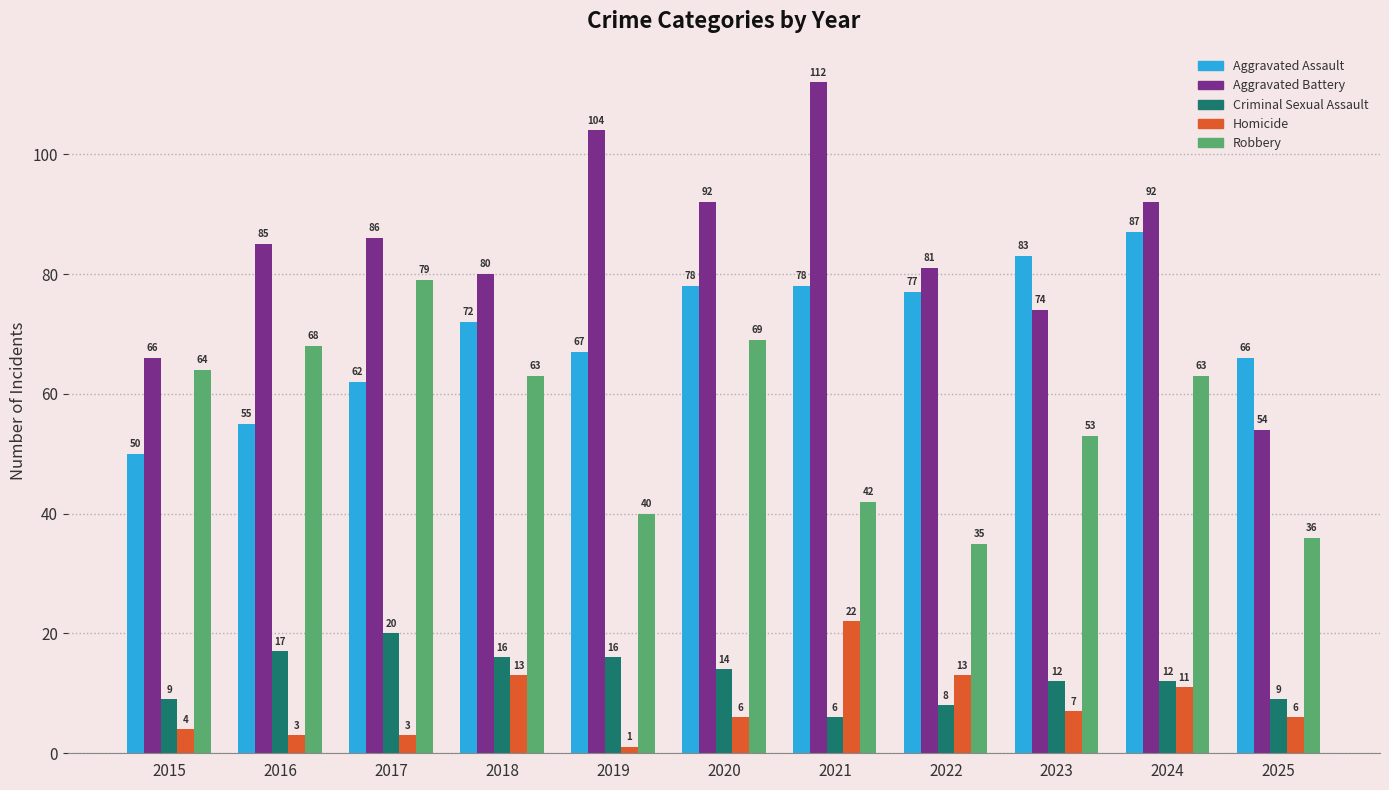

At which category is the sum across all series the highest?

2024